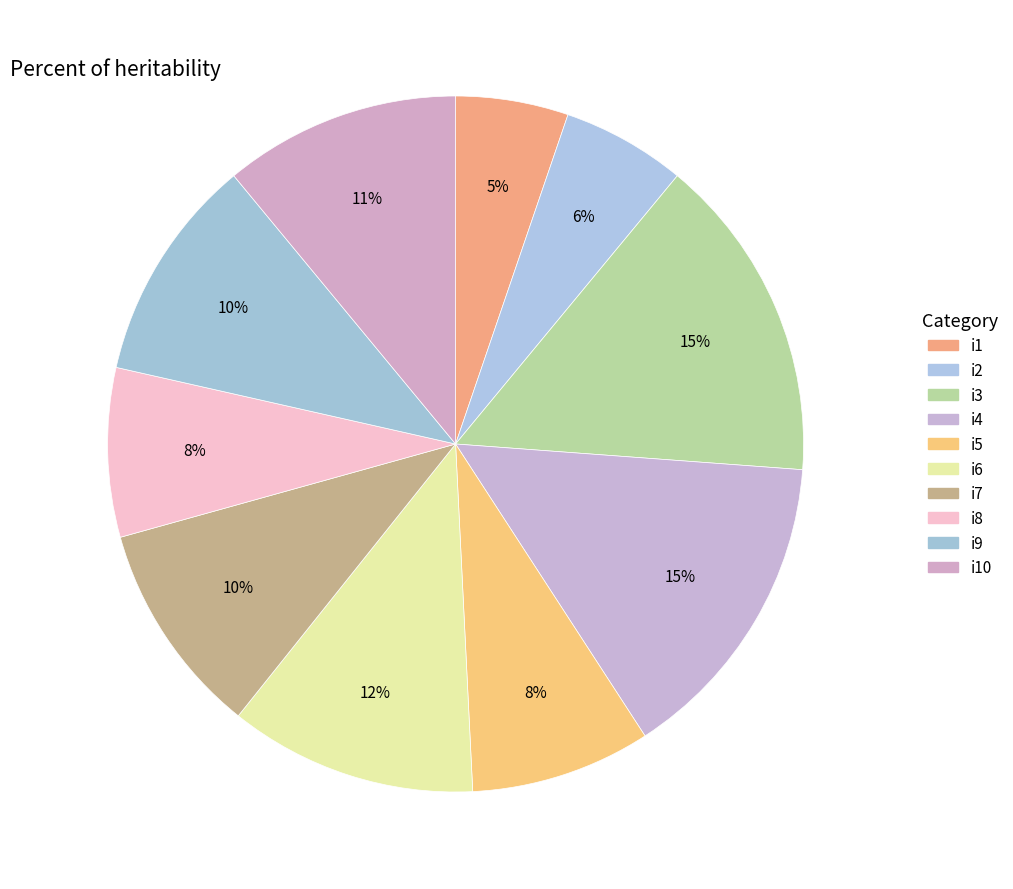

Which category has the biggest portion of the pie?

i3